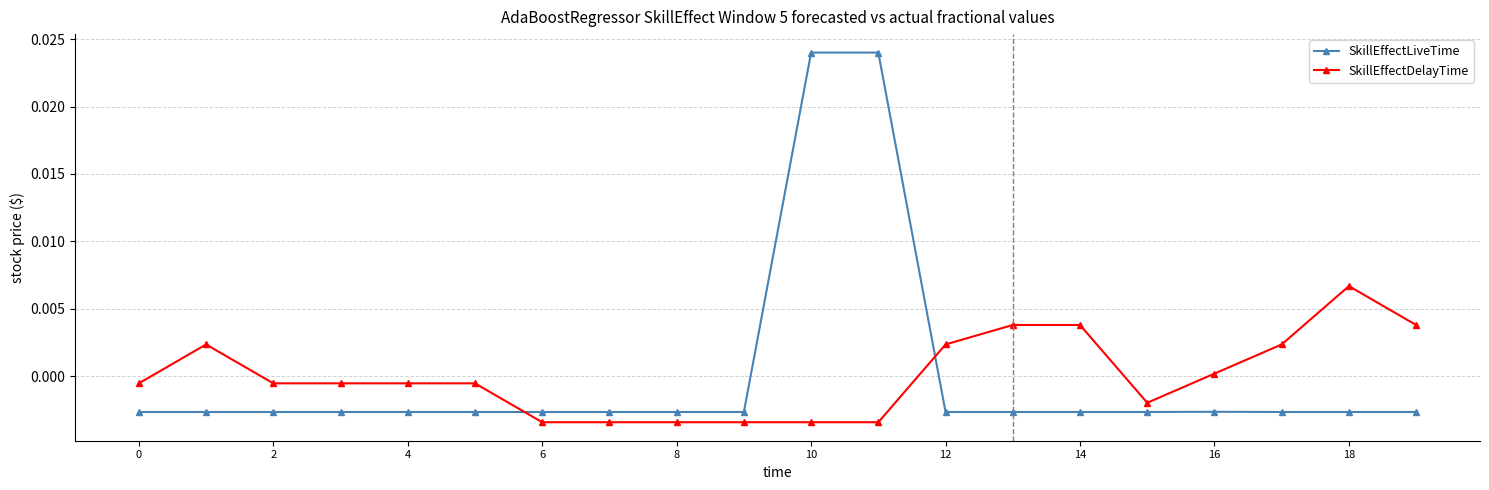

Which series ends up on top after the final intersection of SkillEffectLiveTime and SkillEffectDelayTime?

SkillEffectDelayTime